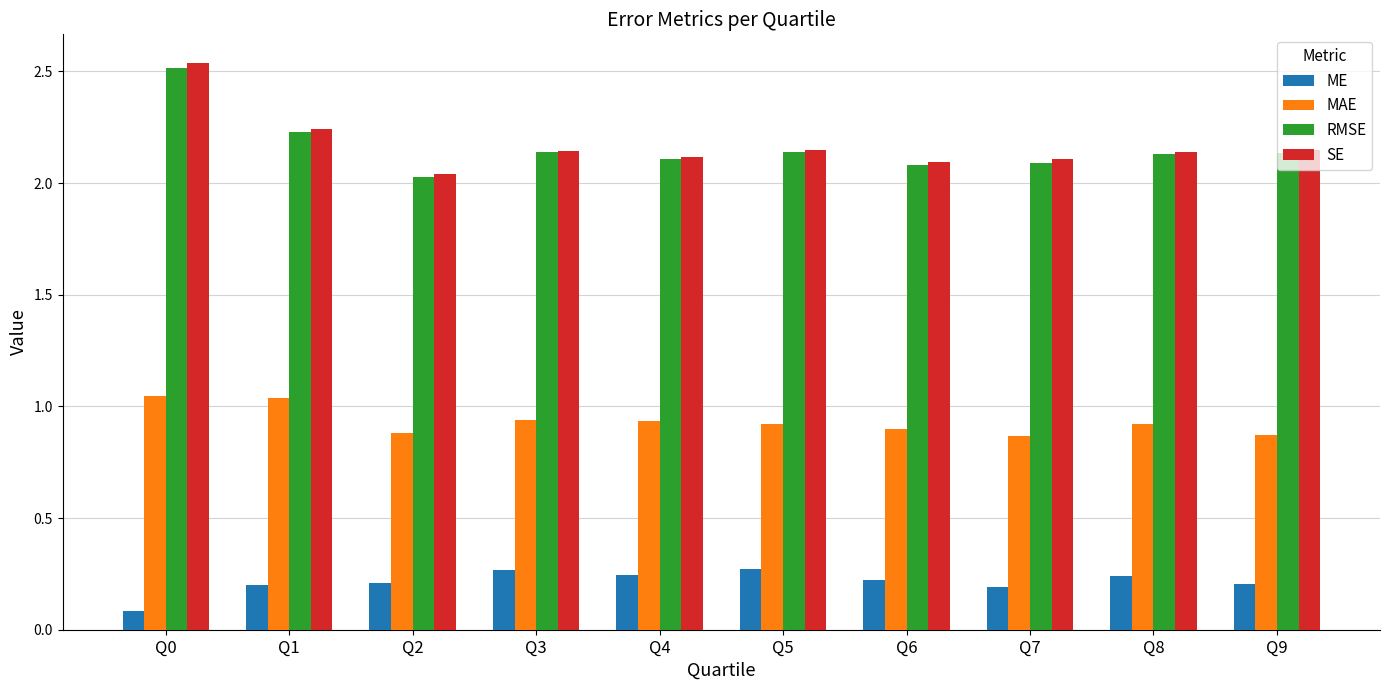

What is the sum of all RMSE values?

21.6